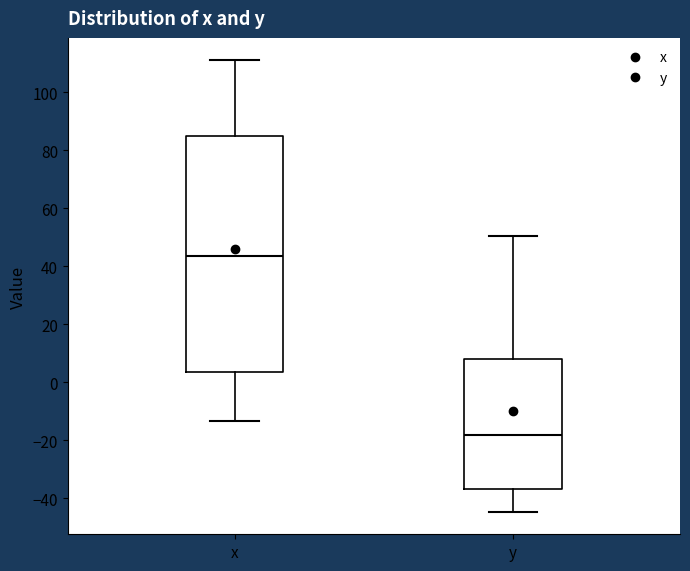

Which box has the lowest median line?

y